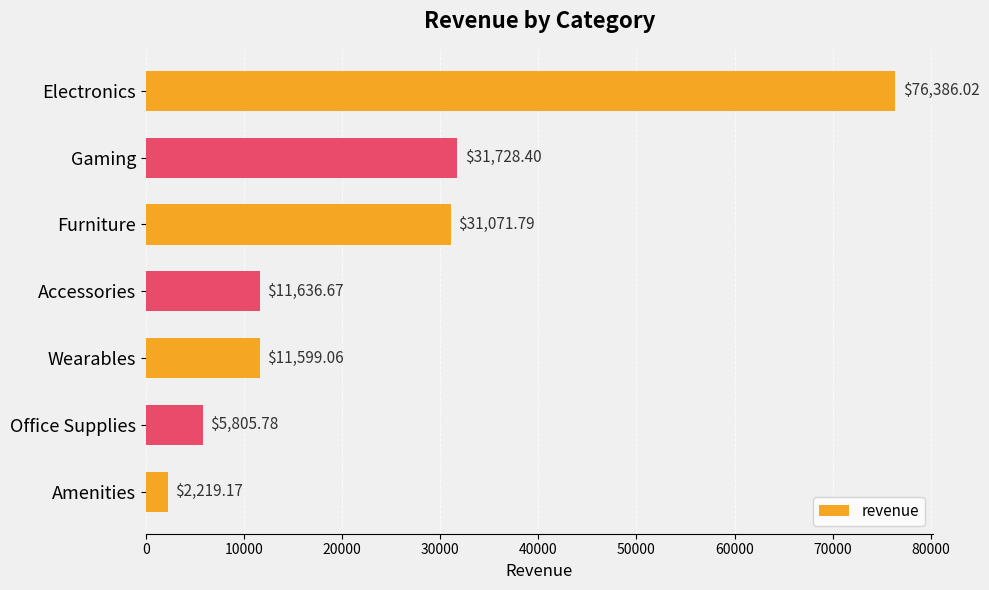

What is the label of the 3rd bar from the top?

Furniture